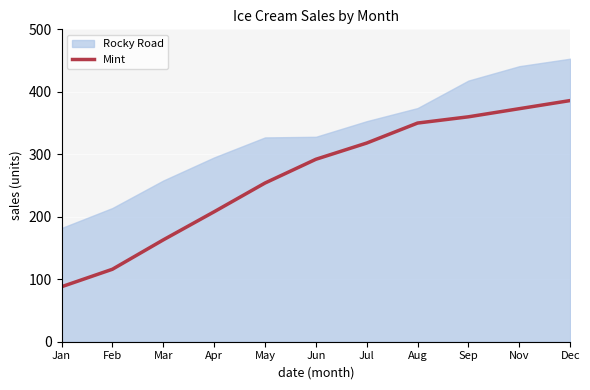

The chart shows a value of 487 at Sep. True or false?

False